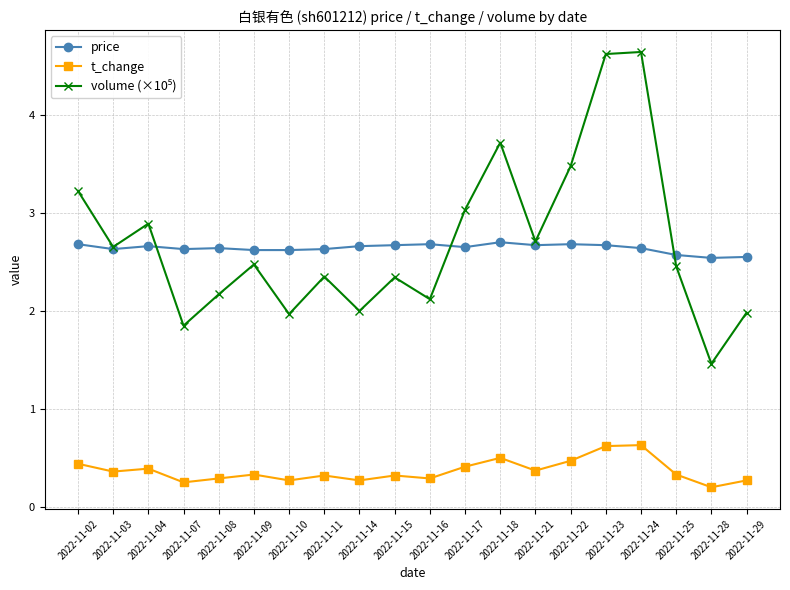

In t_change, how many points are lower than both neighbors (excluding endpoints)?

7